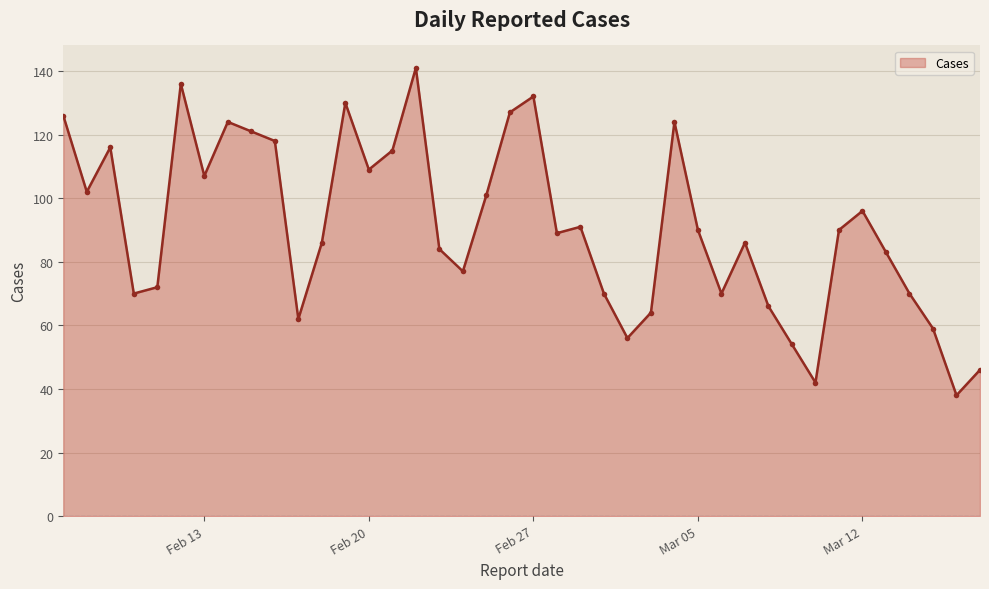

What is the difference between the maximum and minimum values?

103